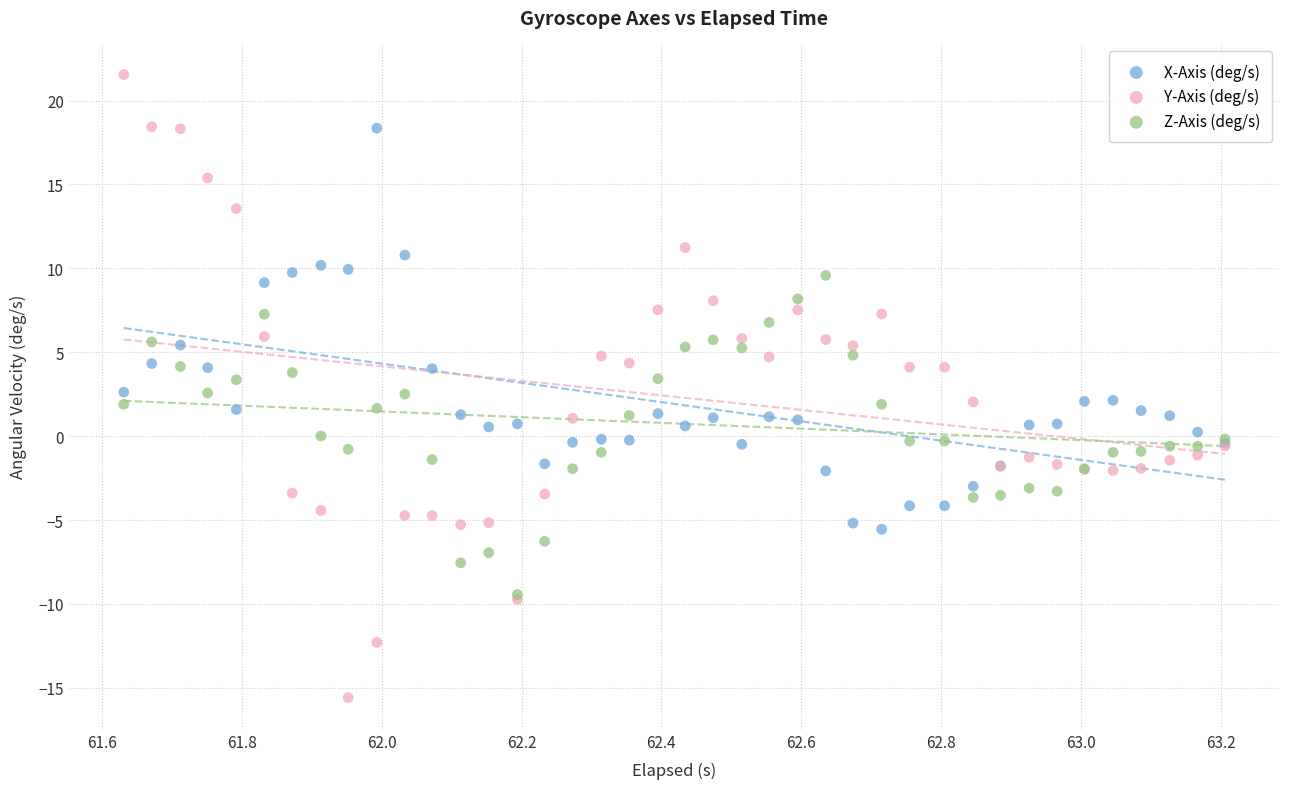

What are all the series names shown in the legend?

X-Axis (deg/s), Y-Axis (deg/s), Z-Axis (deg/s)